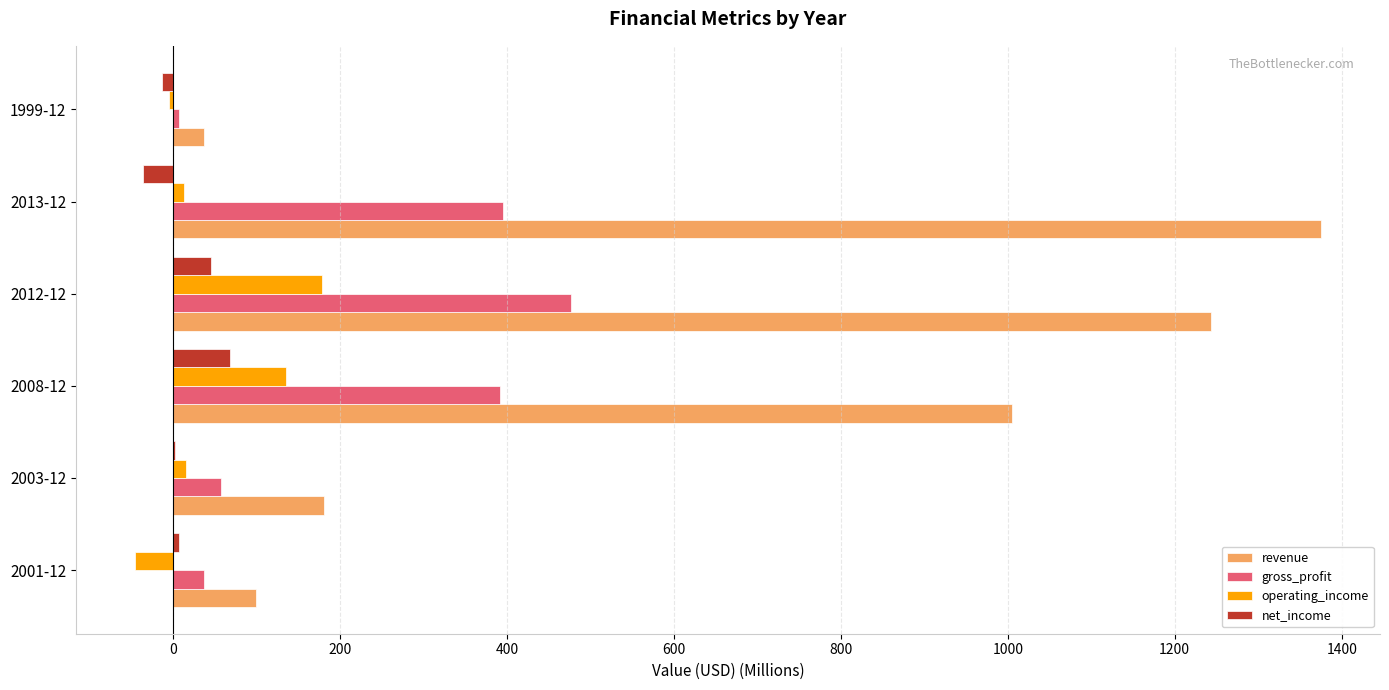

At which category is the sum across all series the highest?

2012-12